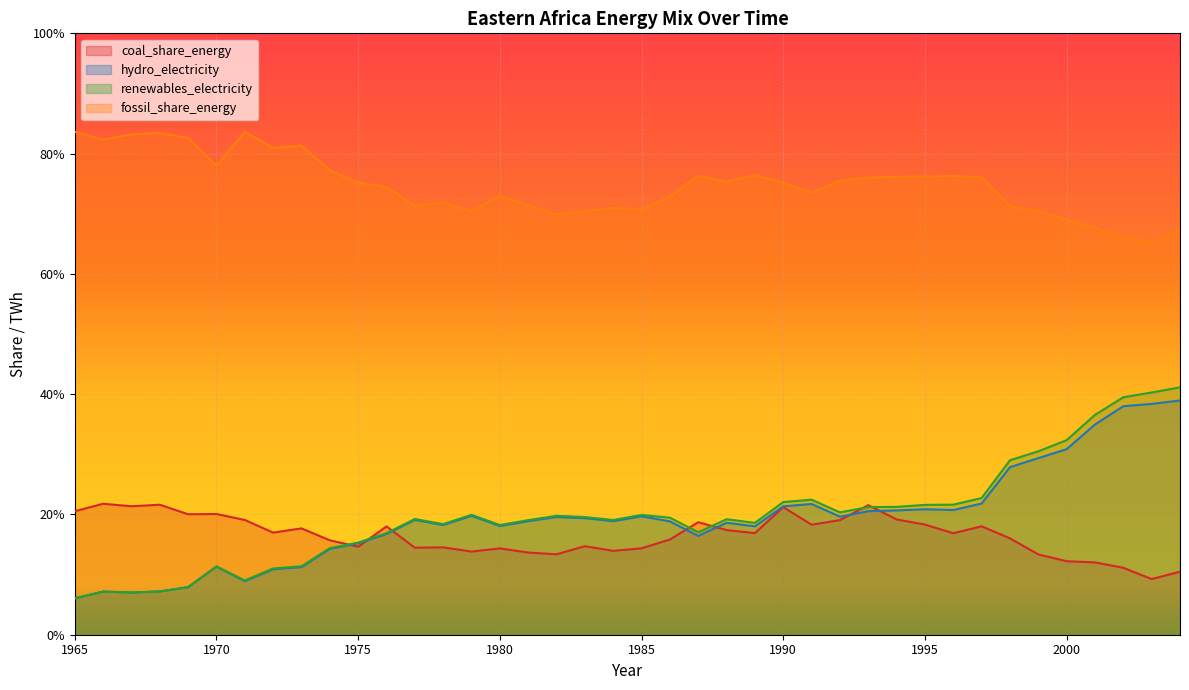

At 2003, list the series in order from smallest to largest.

coal_share_energy, hydro_electricity, renewables_electricity, fossil_share_energy